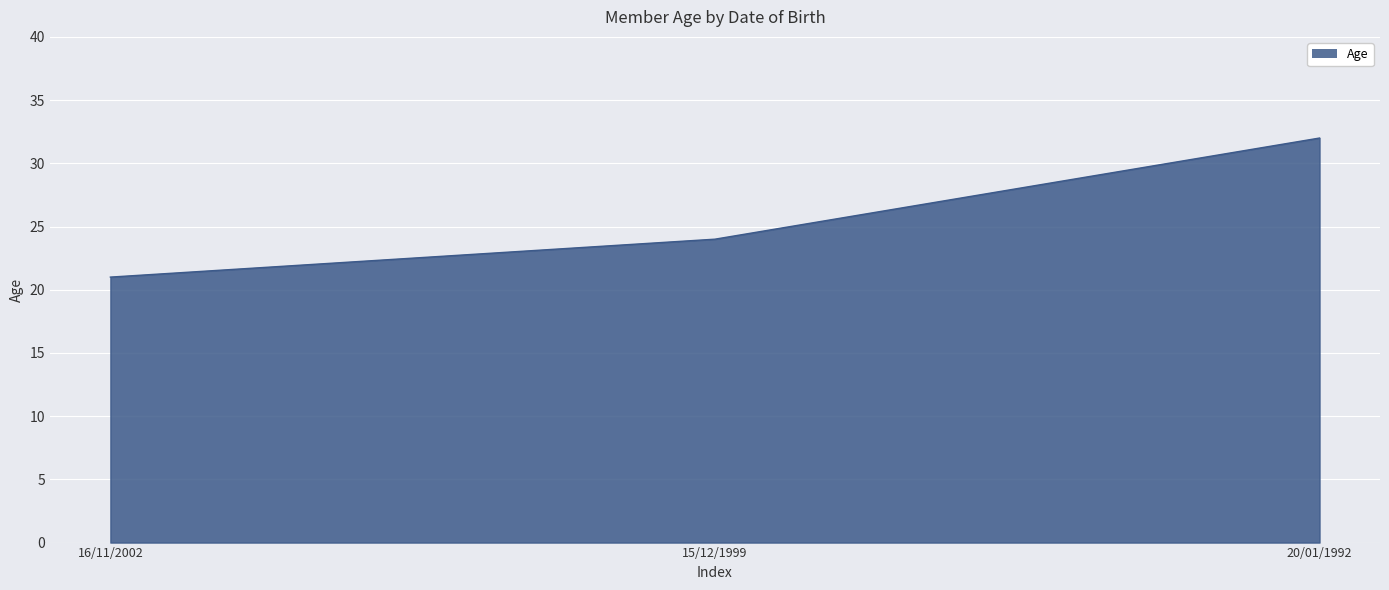

List the labels in order of value, smallest first.

16/11/2002, 15/12/1999, 20/01/1992